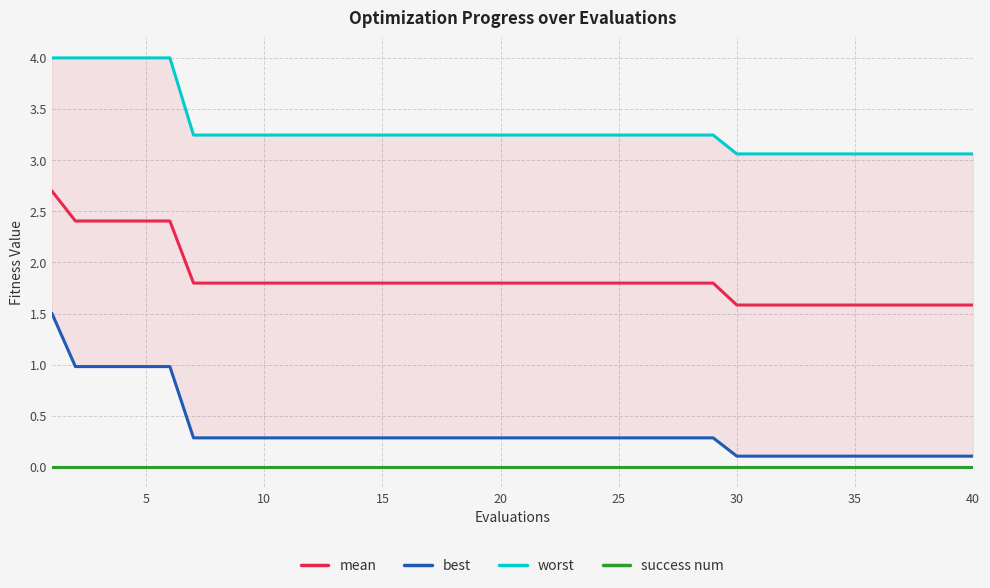

List the series in order of their peak value, highest first.

worst, mean, best, success num